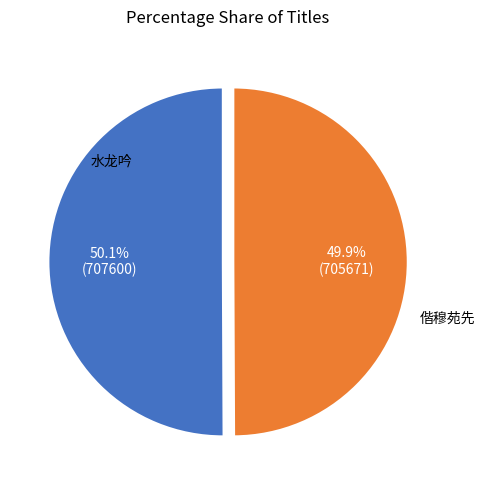

How many slices are in this pie chart?

2